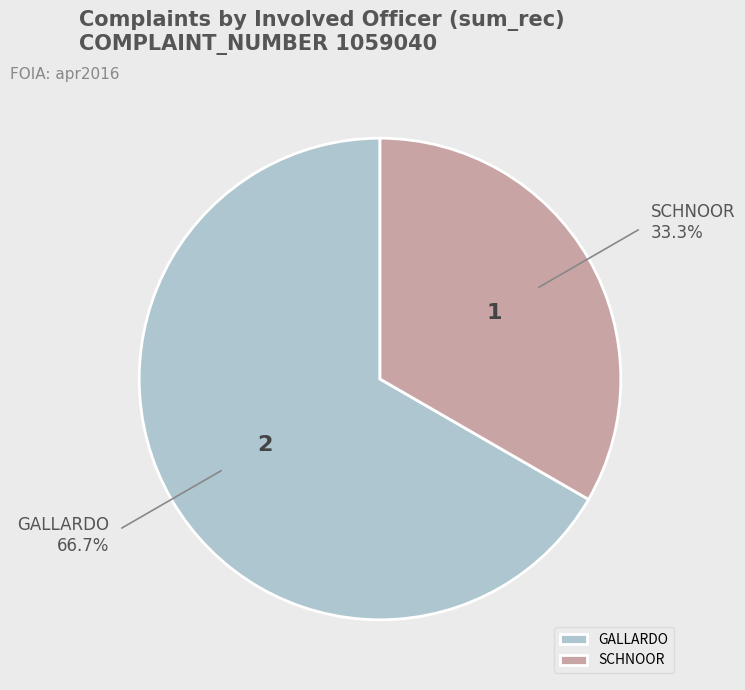

Does GALLARDO represent more than half of the total?

Yes